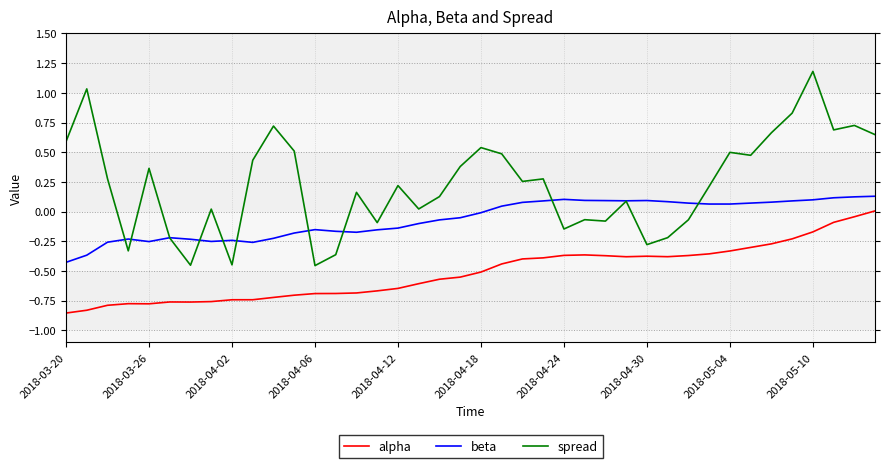

What are all the series names shown in the legend?

alpha, beta, spread